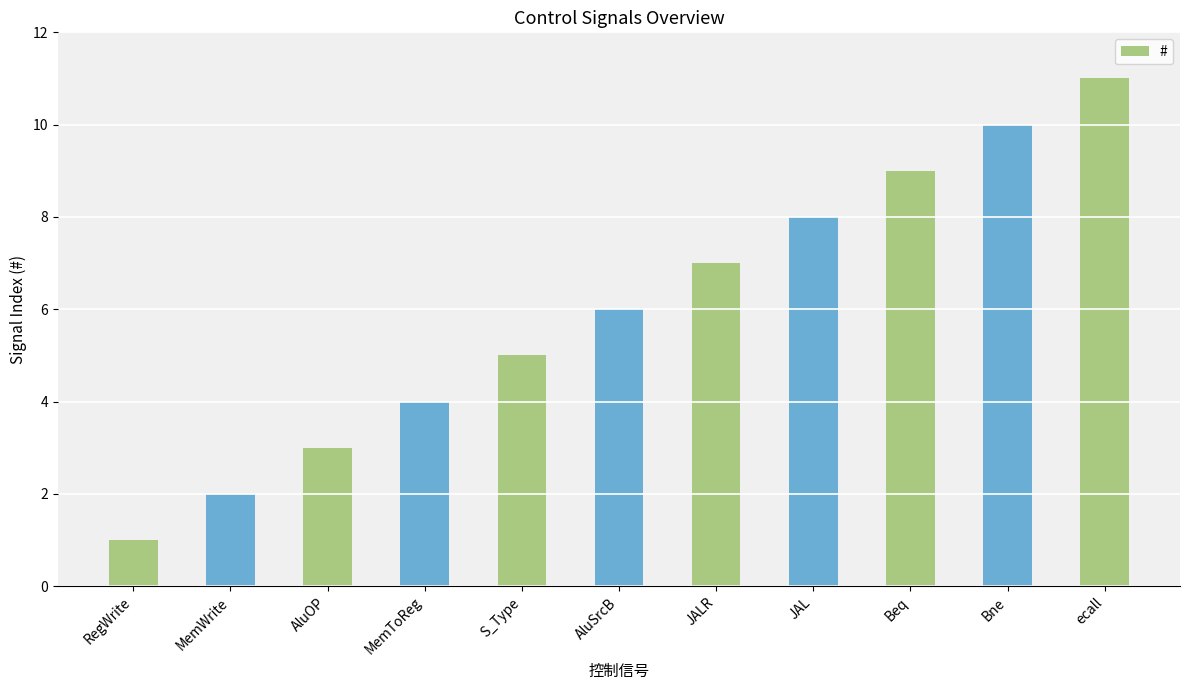

What is the label of the 7th bar from the right?

S_Type